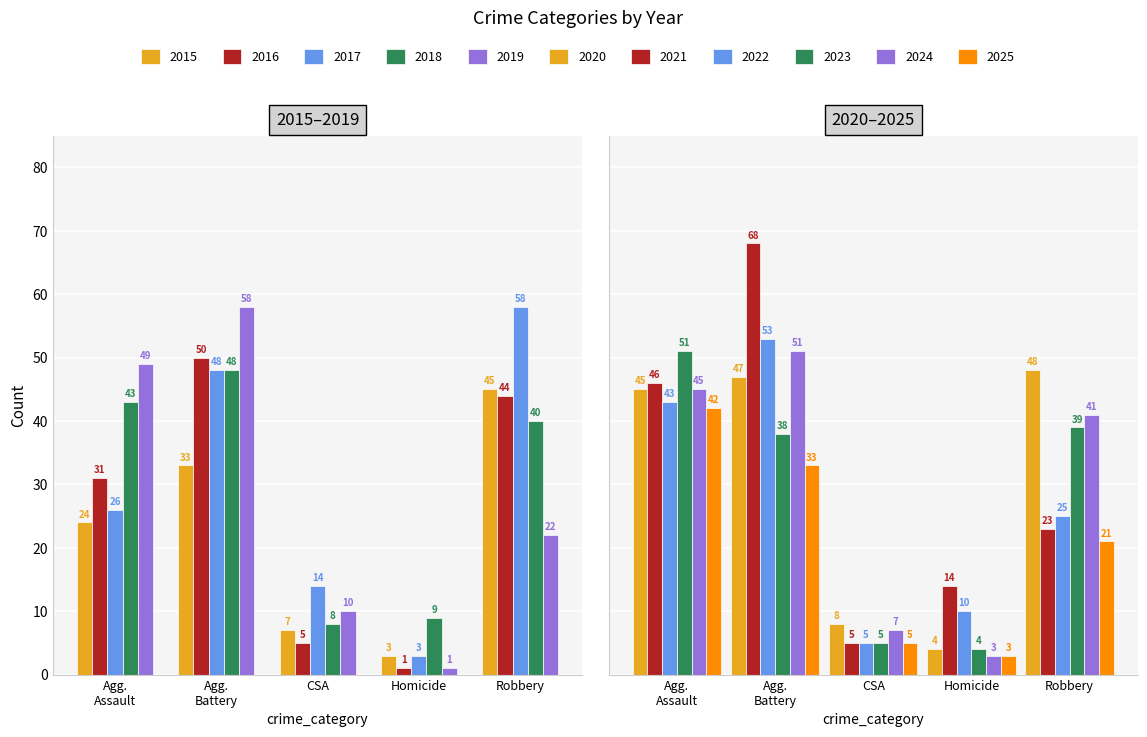

What is the difference between the Aggravated Battery values at 2016 and 2017?

2